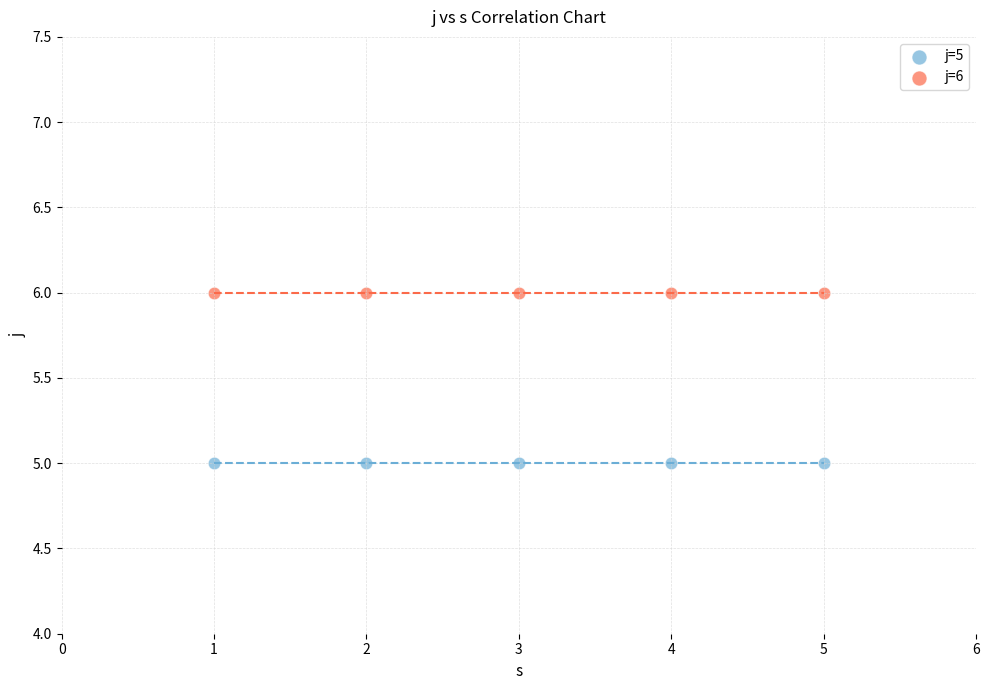

Which series reaches the minimum Y coordinate?

j=5